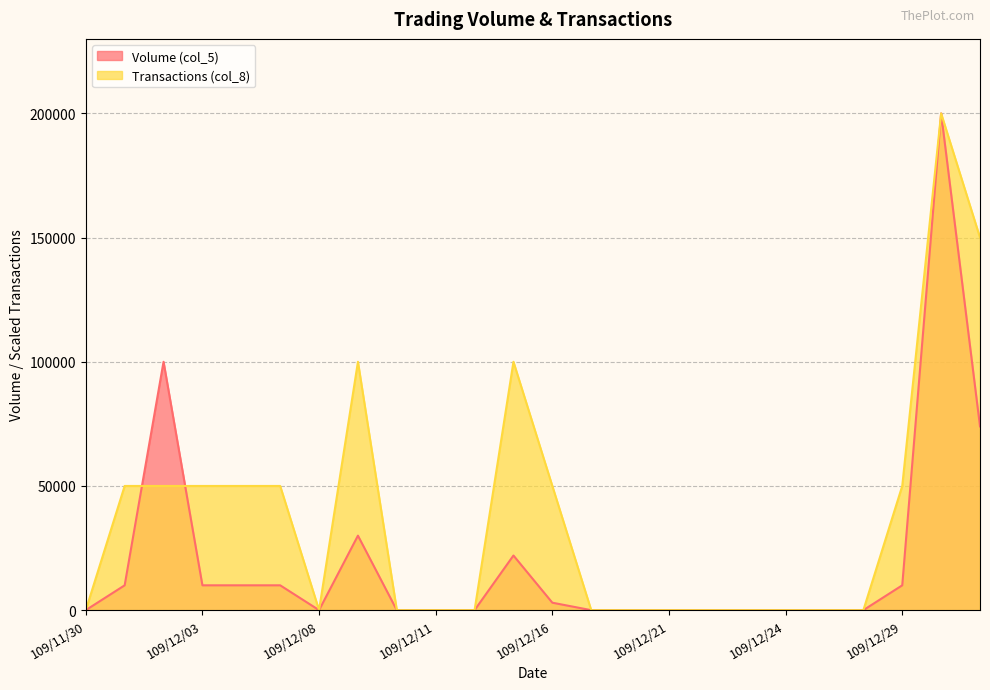

What is the difference between the Transactions (col_8) values at 109/12/30 and 109/12/15?

100000